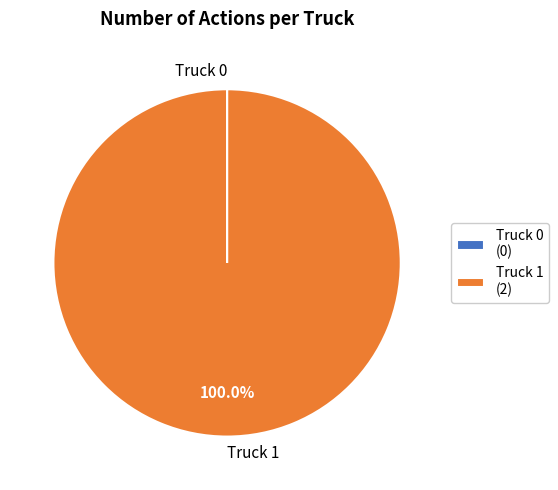

Is there a majority slice in this chart?

Yes